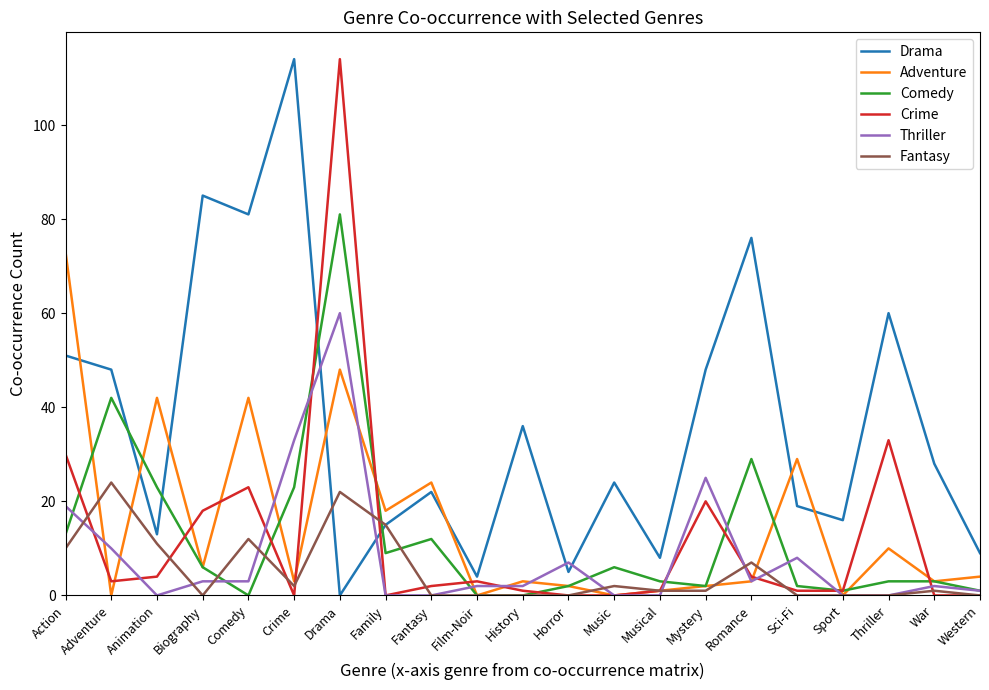

At which category does Drama reach its first local peak?

Biography